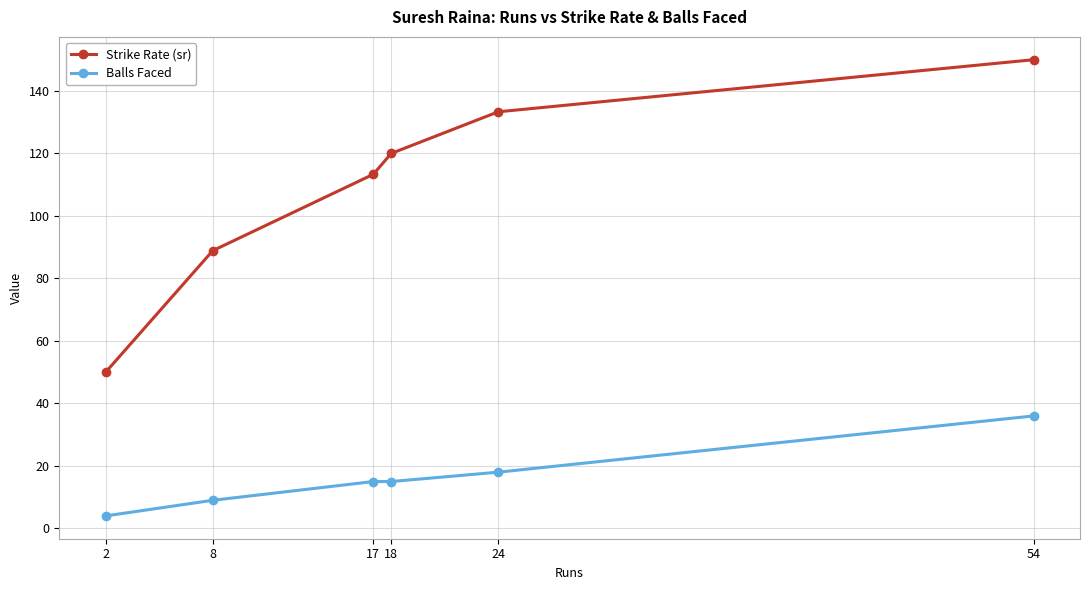

What are all the series names shown in the legend?

Strike Rate (sr), Balls Faced